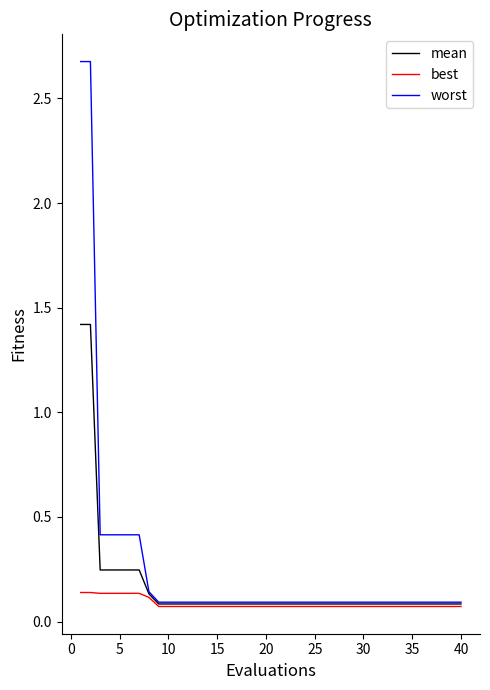

What is the sum of all mean values?

6.9